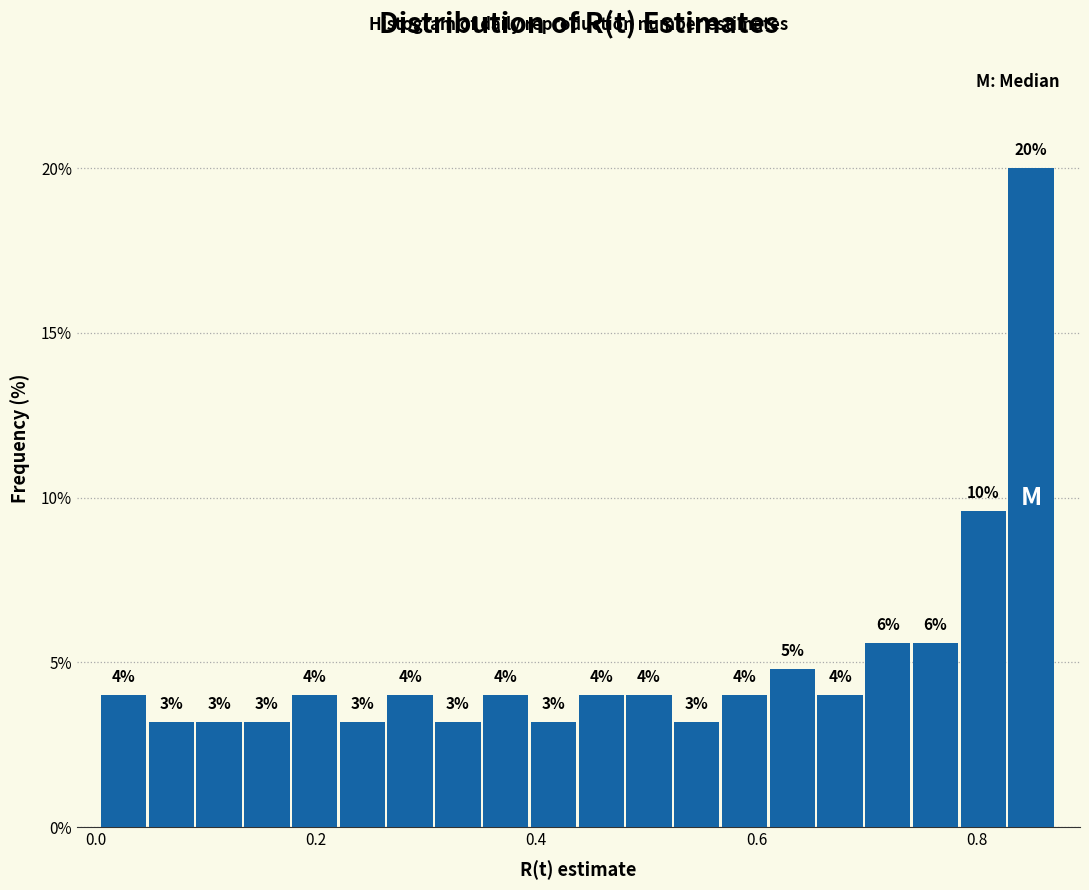

Read against the x-axis, roughly where is the centre of the tallest bar?

0.84